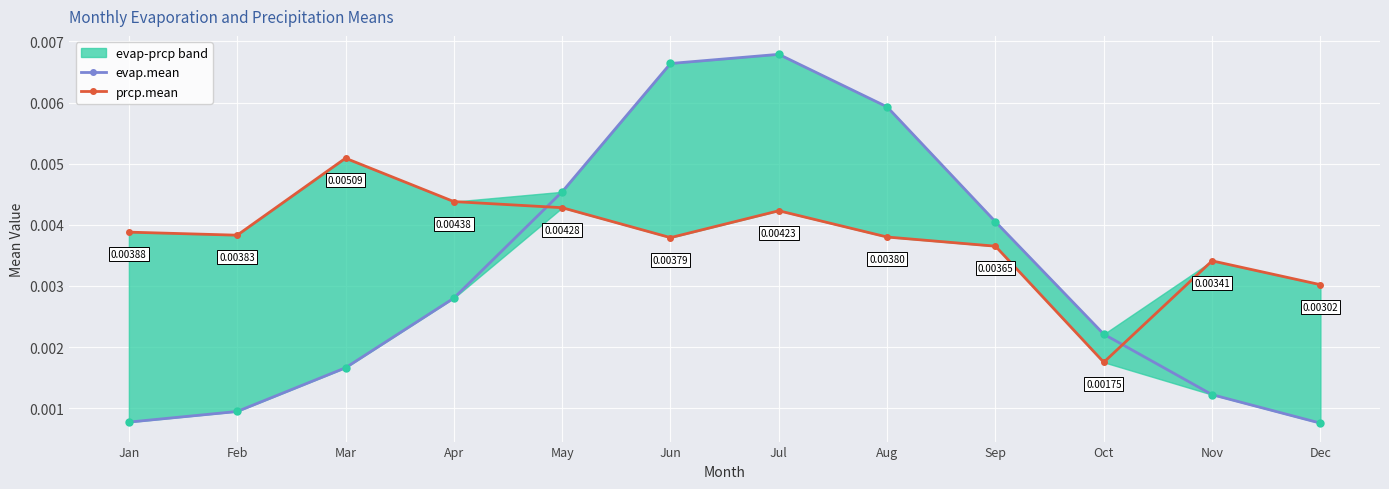

Where is the first local maximum for evap.mean?

Jul